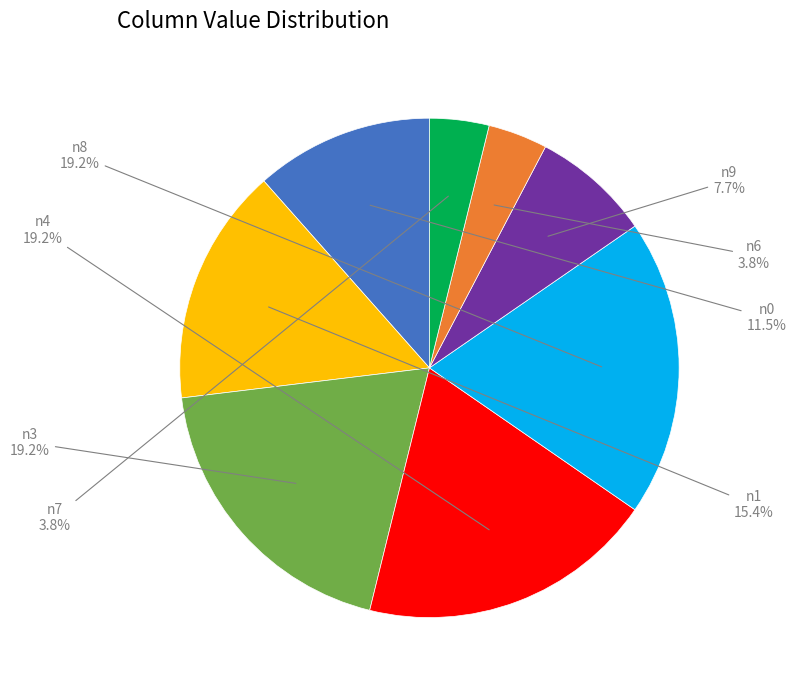

To the nearest percent, what is the difference between the largest and smallest slice percentages?

15%